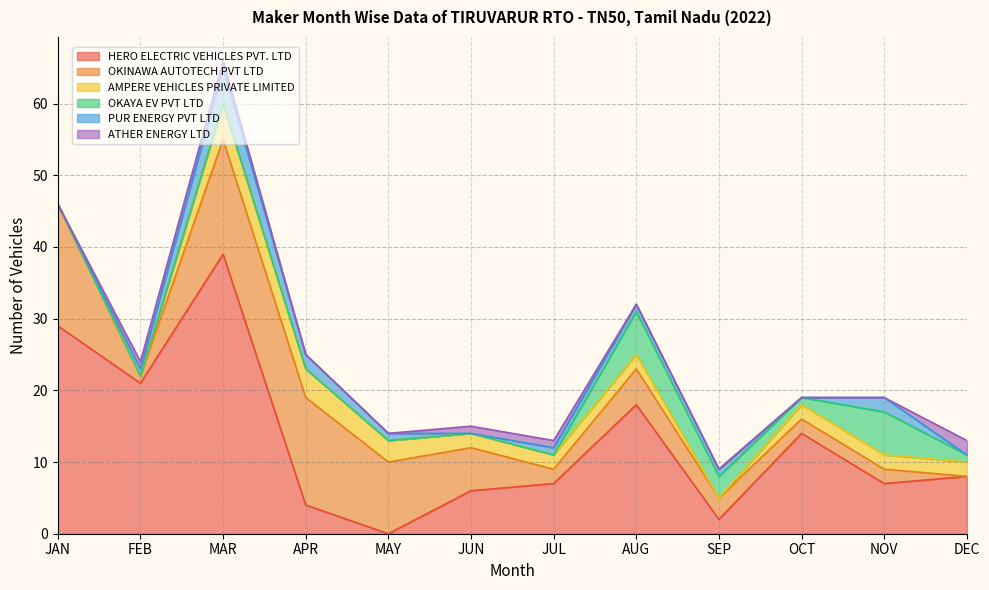

Reading right to left, extract all data points from this chart.

HERO ELECTRIC VEHICLES PVT. LTD: DEC=8	NOV=7	OCT=14	SEP=2	AUG=18	JUL=7	JUN=6	MAY=0	APR=4	MAR=39	FEB=21	JAN=29
OKINAWA AUTOTECH PVT LTD: DEC=0	NOV=2	OCT=2	SEP=3	AUG=5	JUL=2	JUN=6	MAY=10	APR=15	MAR=16	FEB=1	JAN=17
AMPERE VEHICLES PRIVATE LIMITED: DEC=2	NOV=2	OCT=2	SEP=0	AUG=2	JUL=2	JUN=2	MAY=3	APR=4	MAR=5	FEB=0	JAN=0
OKAYA EV PVT LTD: DEC=1	NOV=6	OCT=1	SEP=3	AUG=6	JUL=0	JUN=0	MAY=0	APR=0	MAR=0	FEB=0	JAN=0
PUR ENERGY PVT LTD: DEC=0	NOV=2	OCT=0	SEP=1	AUG=1	JUL=1	JUN=0	MAY=1	APR=2	MAR=5	FEB=1	JAN=0
ATHER ENERGY LTD: DEC=2	NOV=0	OCT=0	SEP=0	AUG=0	JUL=1	JUN=1	MAY=0	APR=0	MAR=1	FEB=1	JAN=0